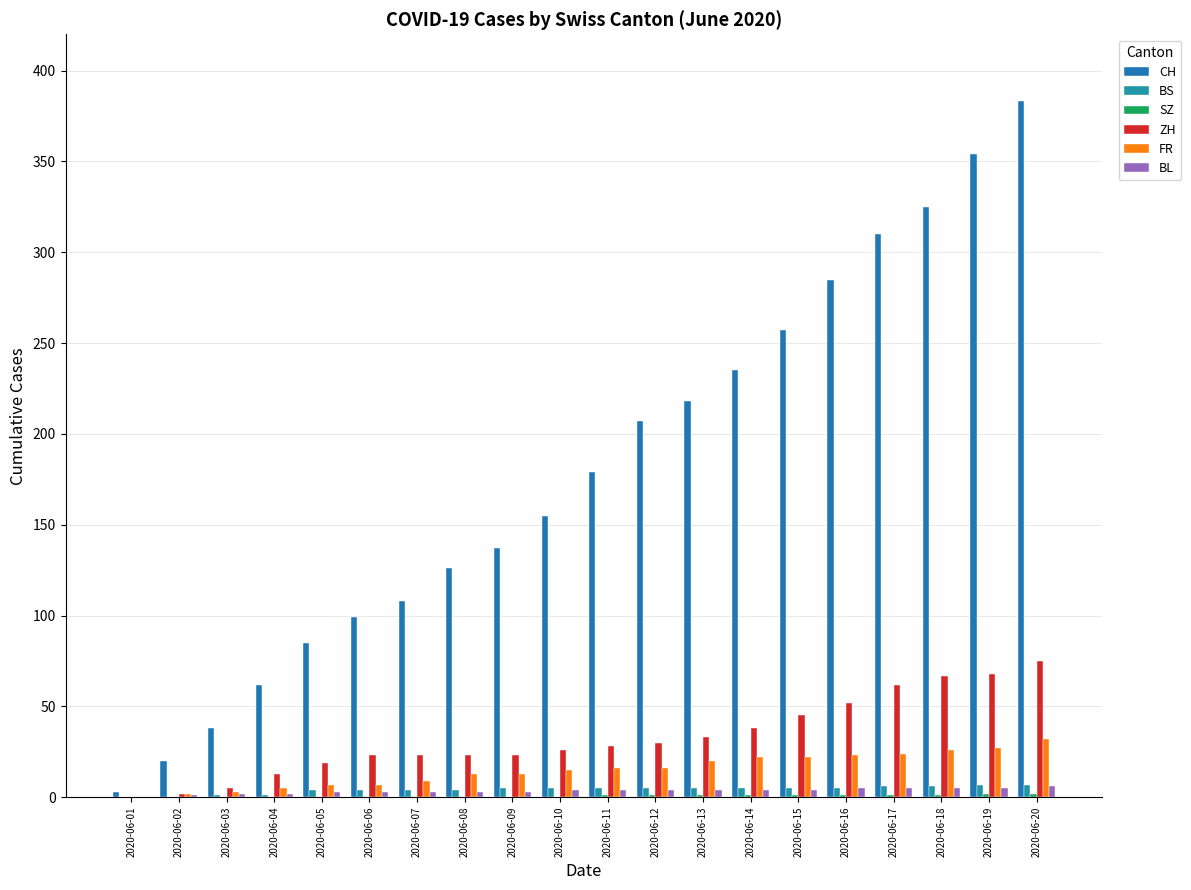

The BL series shows 3 at 2020-06-03. True or false?

False